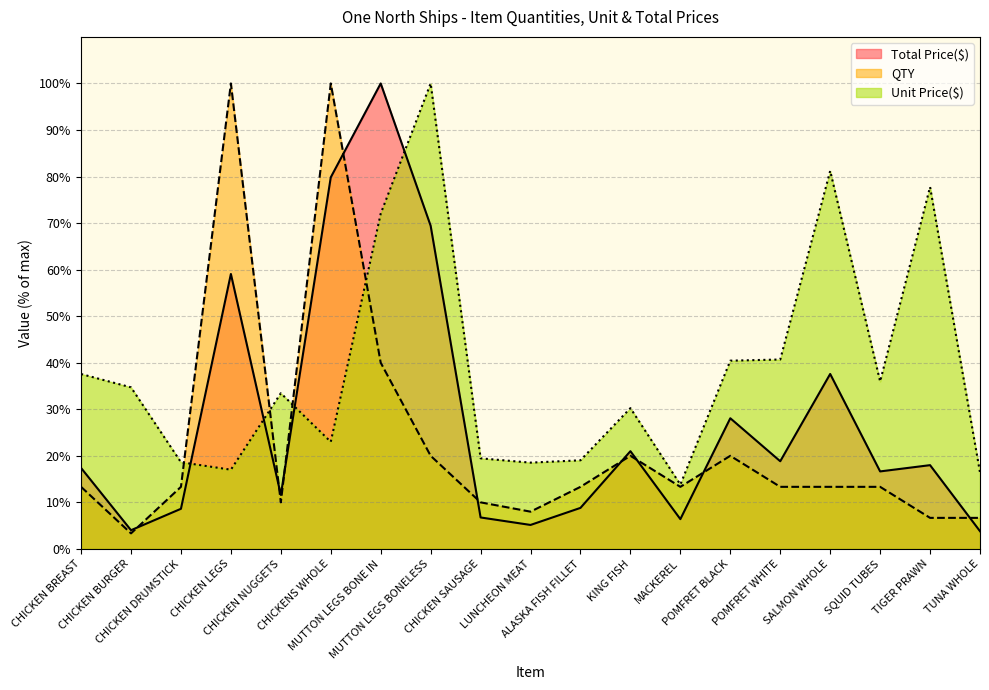

The QTY series shows 8.9 at MUTTON LEGS BONE IN. True or false?

False